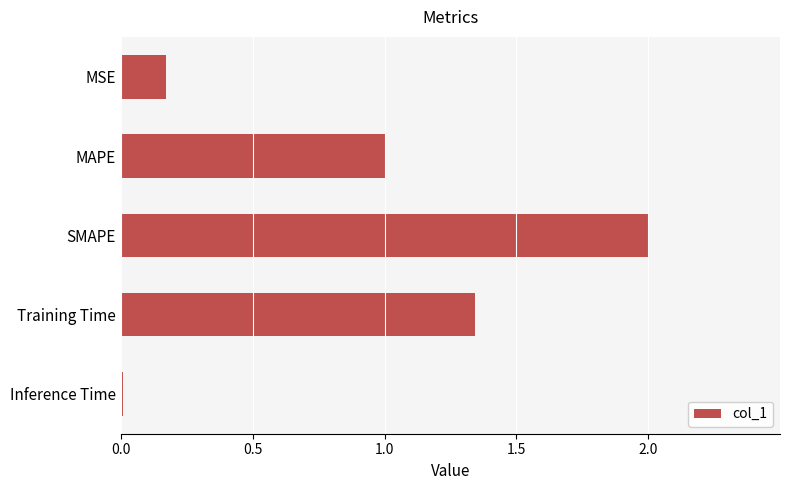

What is the sum of all values?

4.5